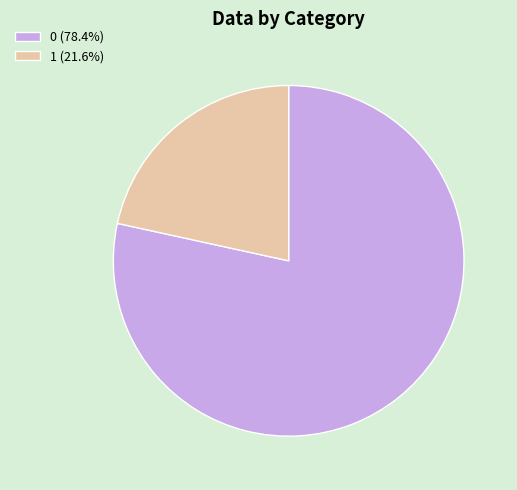

Is the sum of 1 (21.6%) and 0 (78.4%) greater than half?

Yes